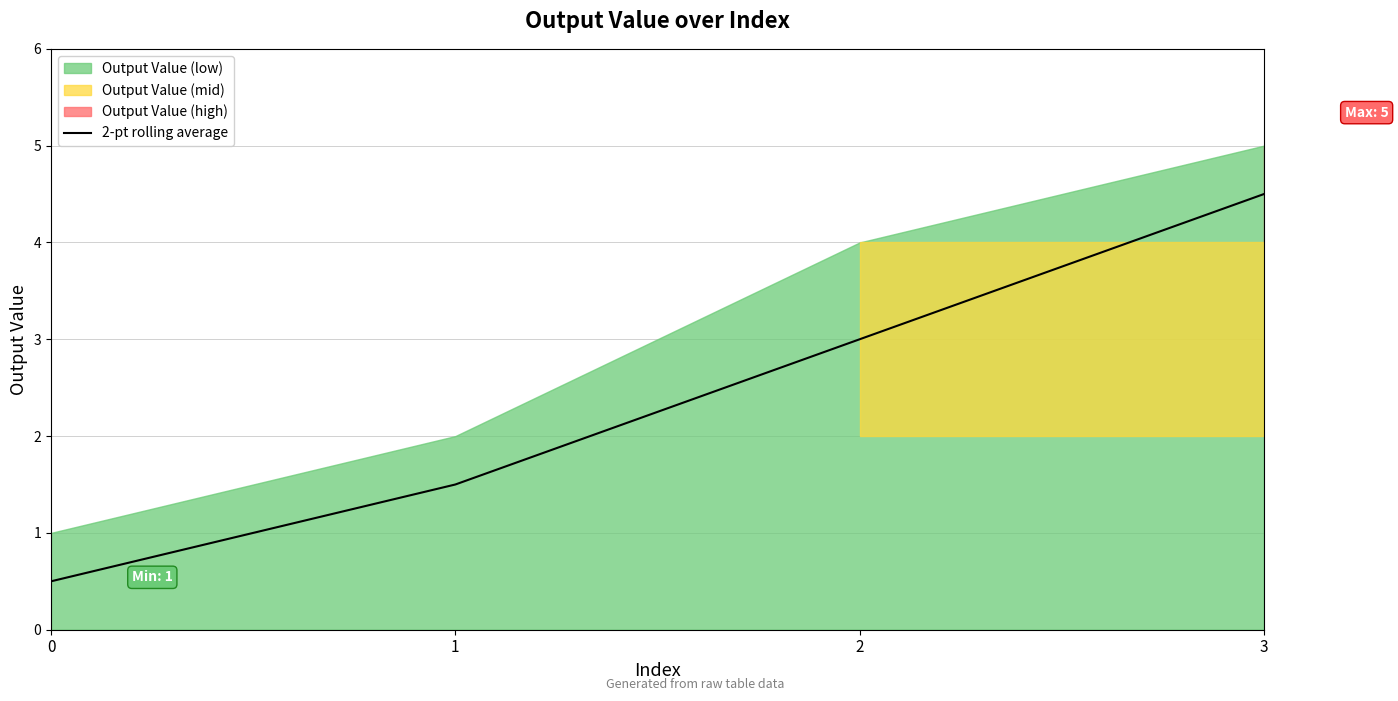

What is the smallest value displayed?

0.5